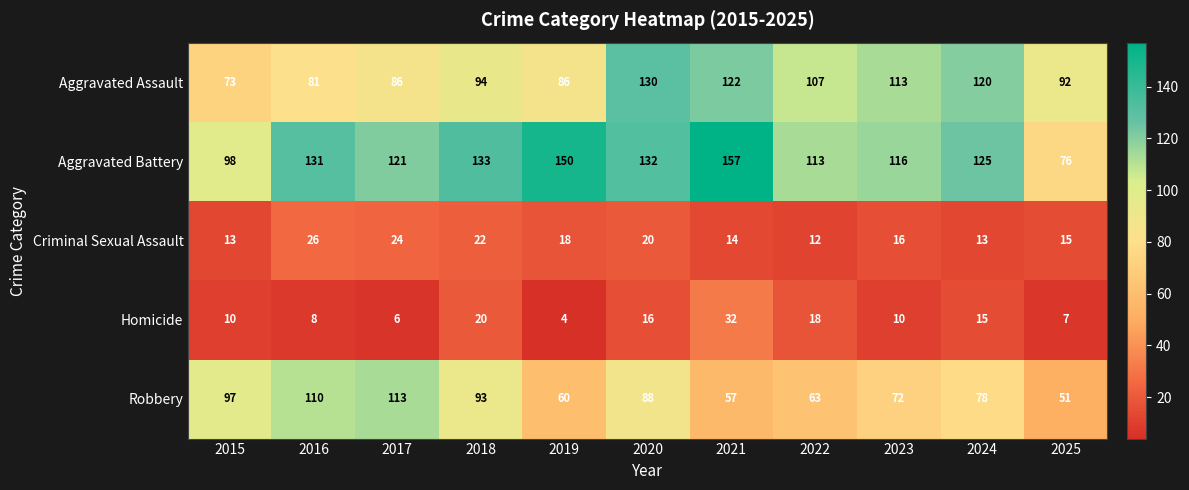

What is the difference between the maximum and minimum values in the Aggravated Battery series?

81